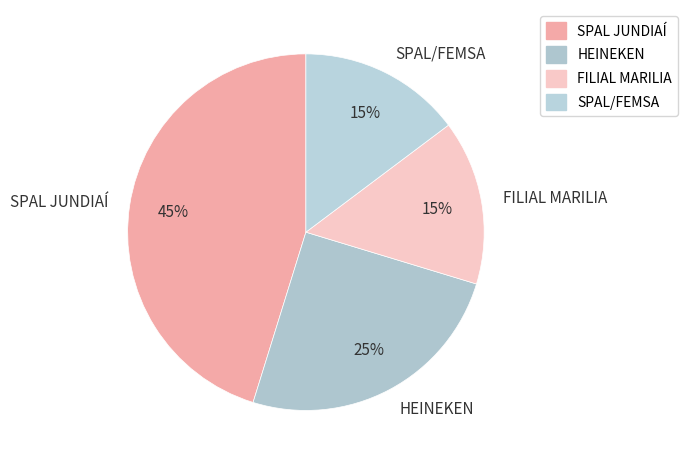

Is the sum of HEINEKEN and SPAL/FEMSA greater than half?

No